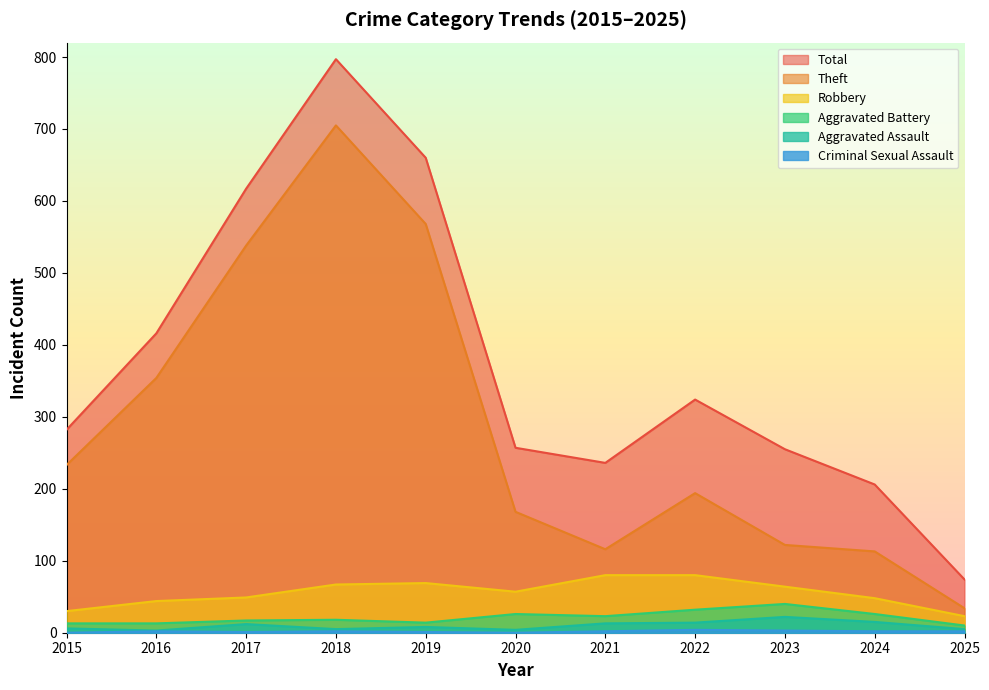

Rank the series at 2020 from highest to lowest value.

Total, Theft, Robbery, Aggravated Battery, Aggravated Assault, Criminal Sexual Assault